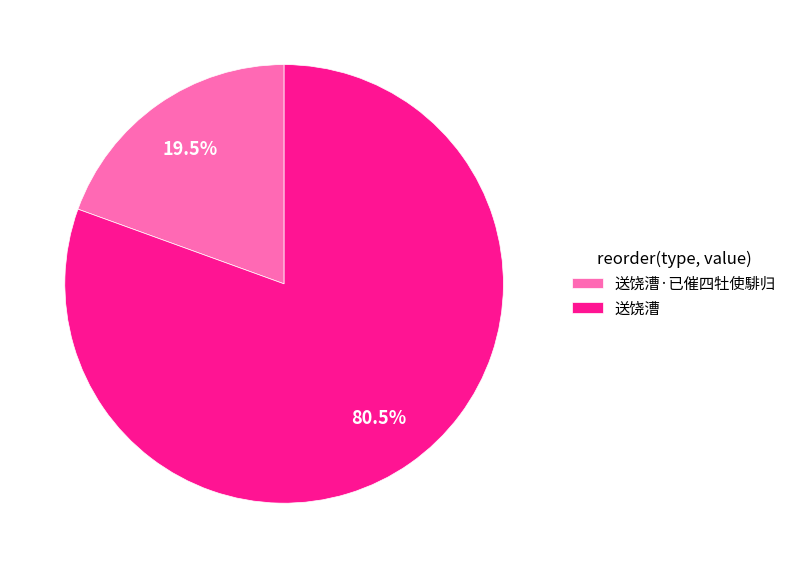

What portion of the pie excludes 送饶漕·已催四牡使騑归?

80.5%